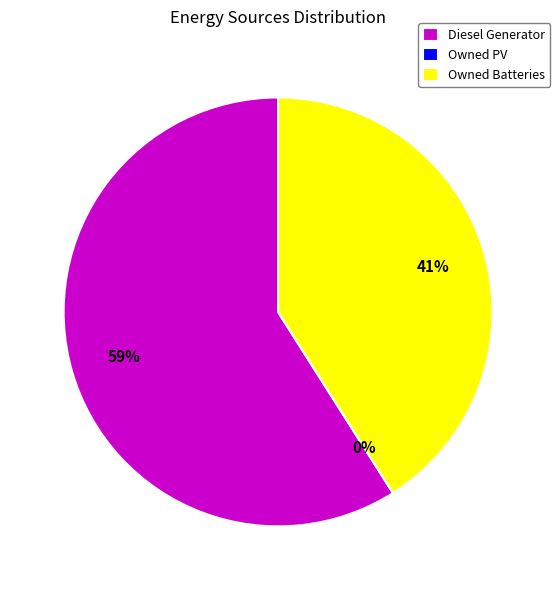

True or false: Owned Batteries accounts for 28% of the total.

False